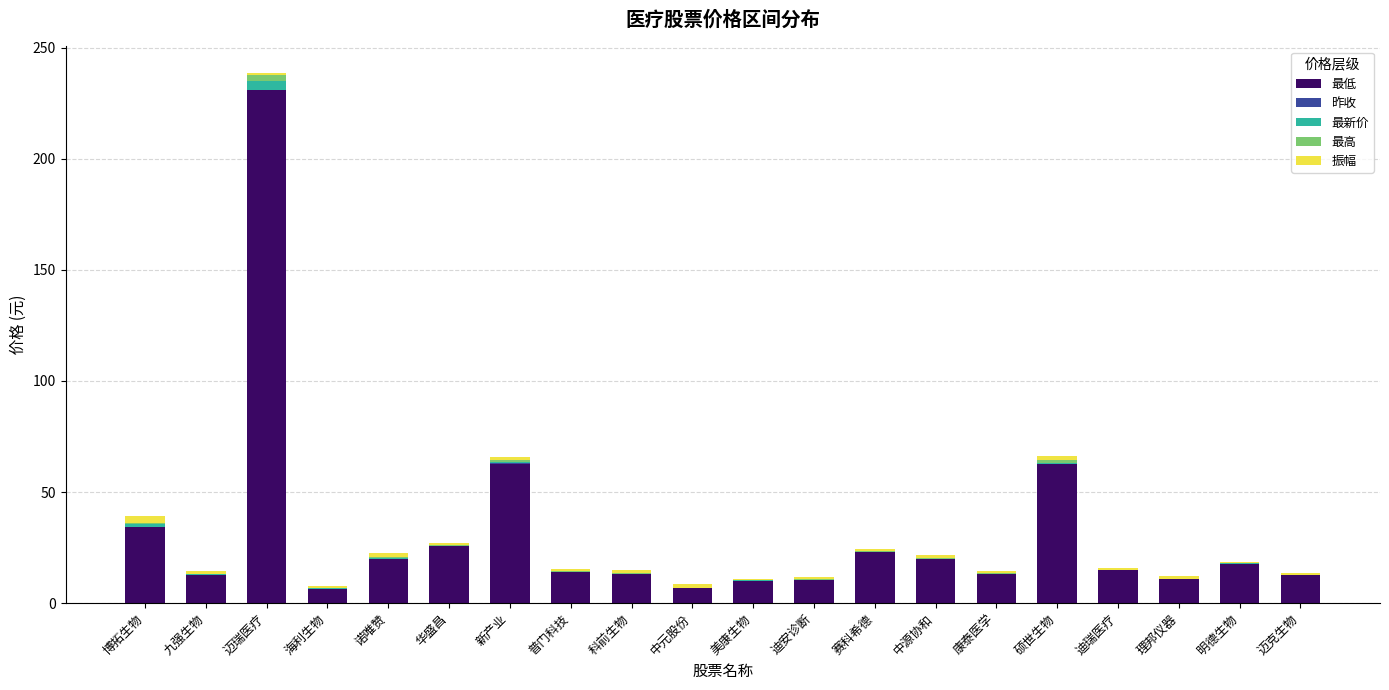

How many categories are shown in the chart?

20